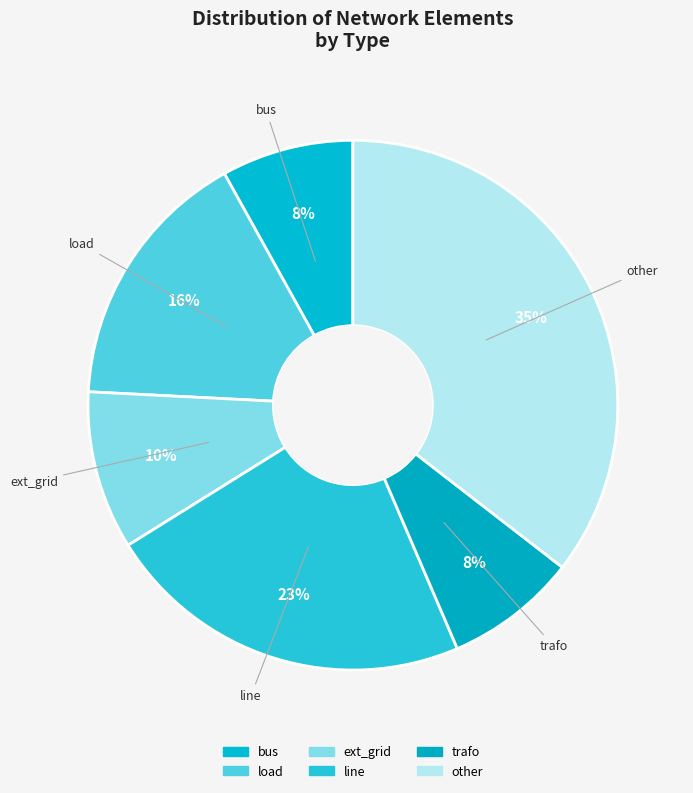

Does line account for over 50% of the chart?

No